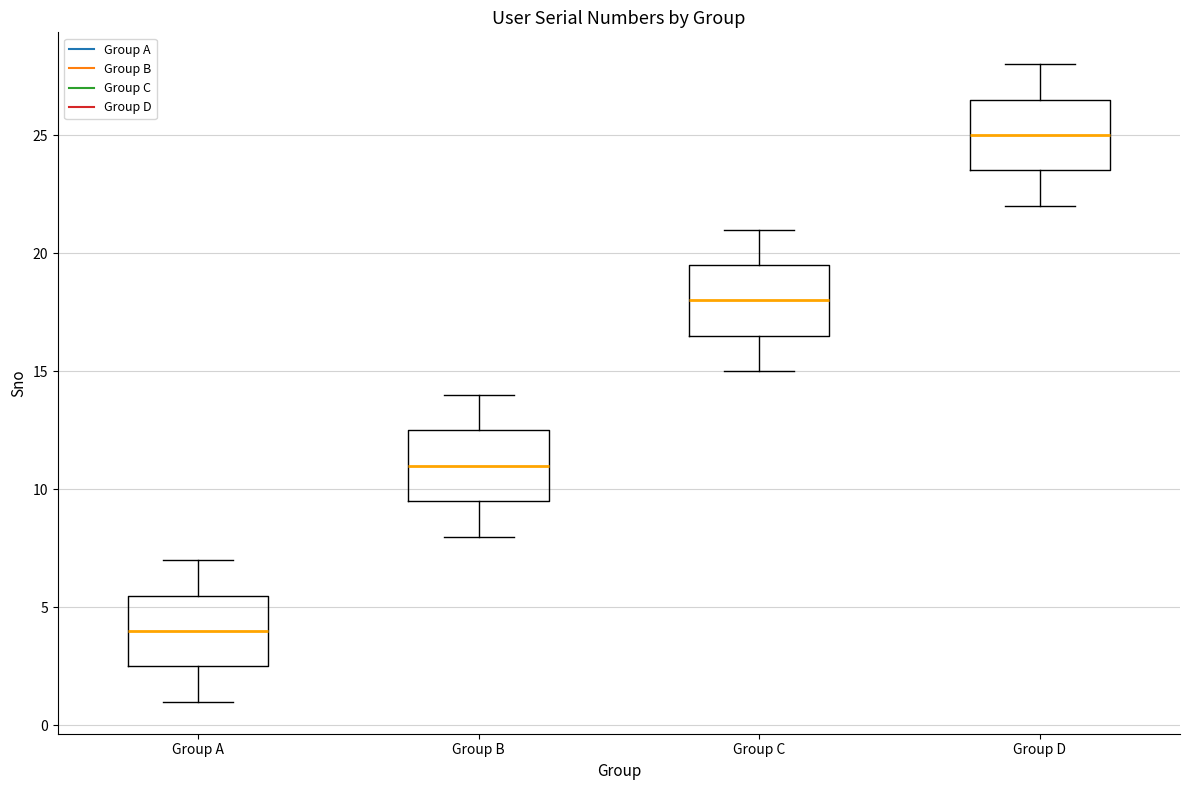

Which box has the lowest median line?

Group A